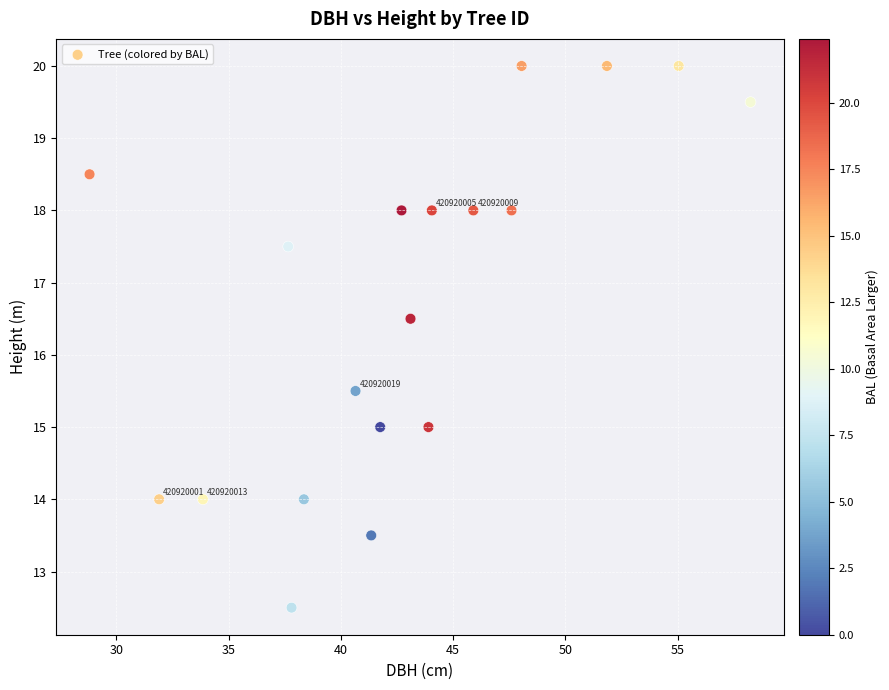

What is the range of Y values (max minus min)?

7.5